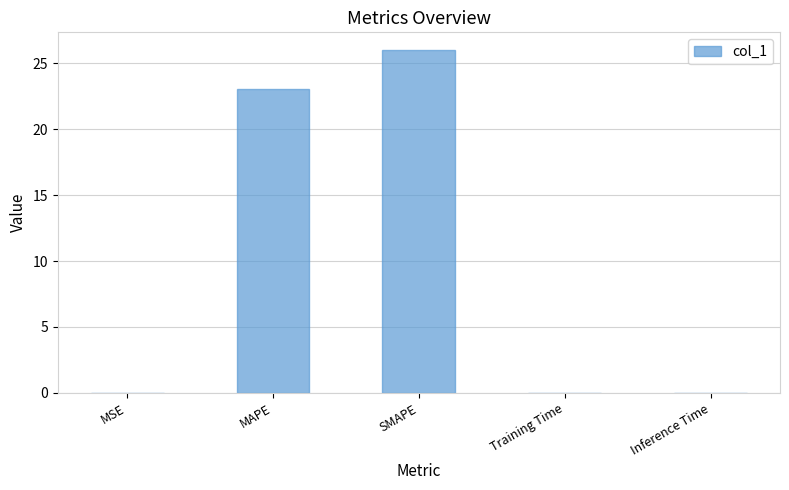

Is it true that the value at MAPE is 32.2?

False